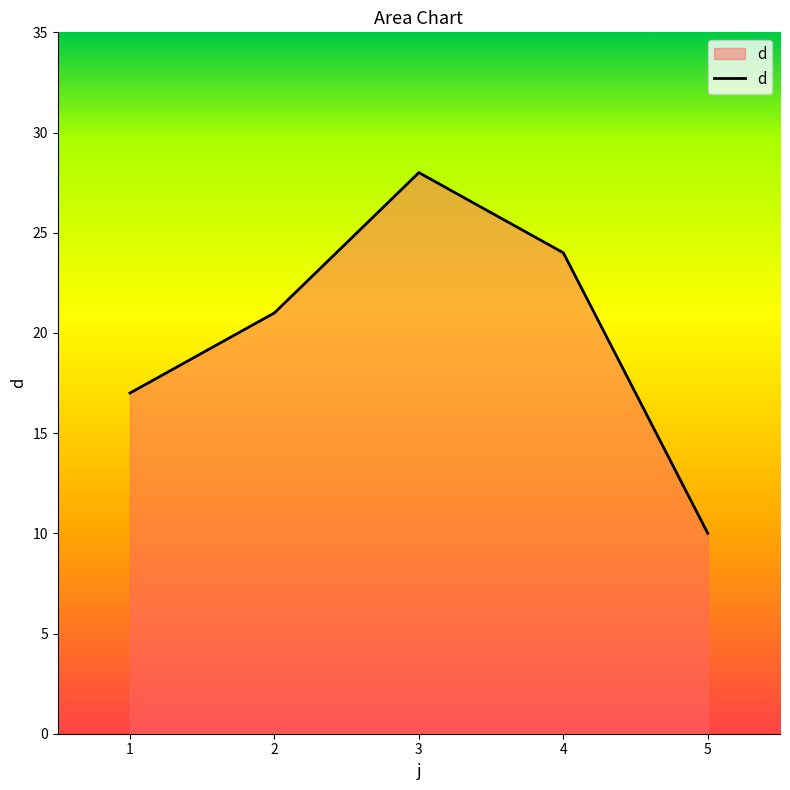

Rank the categories by value from highest to lowest.

3, 4, 2, 1, 5